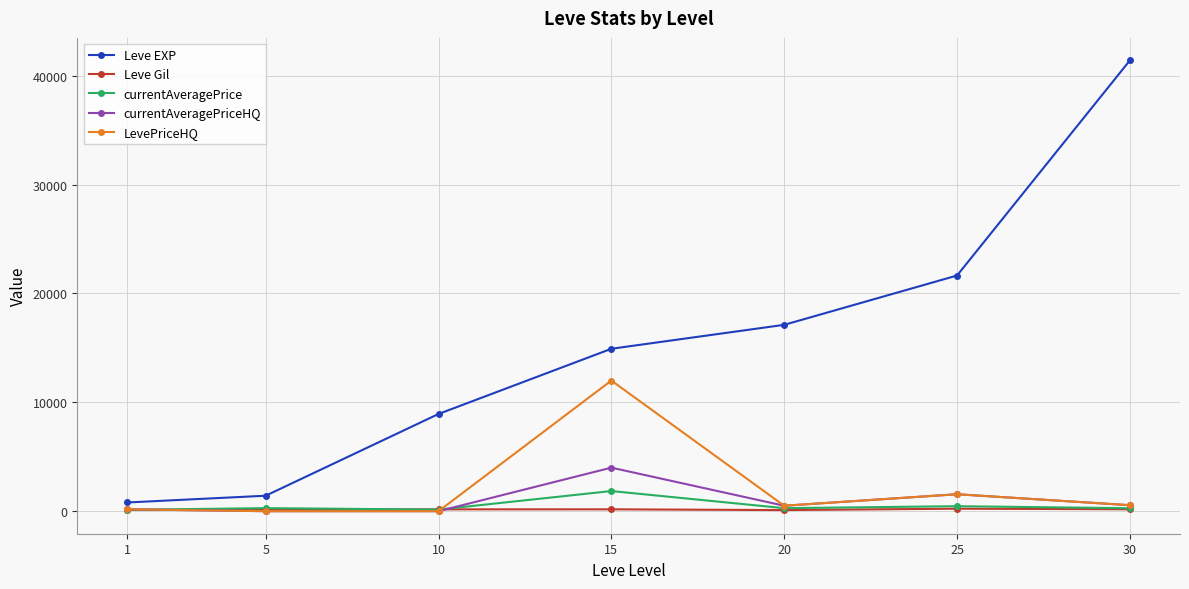

True or false: LevePriceHQ has more than 1 points higher than both neighbors.

True